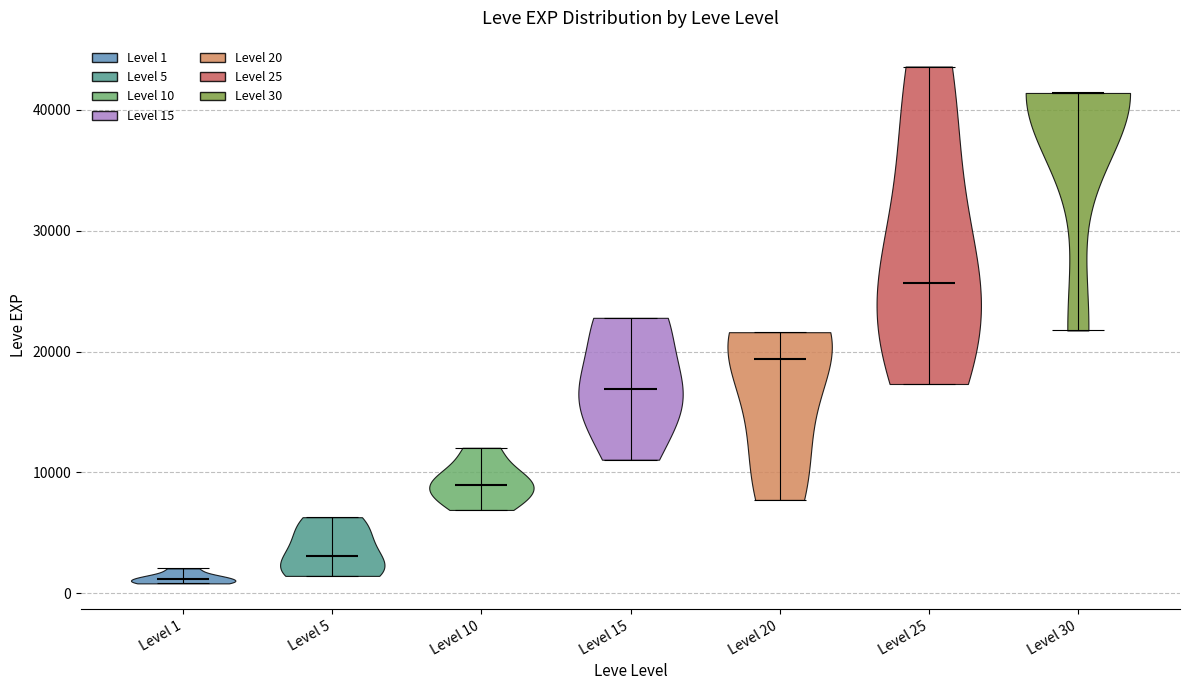

Reading left to right, read every violin against the y-axis: where its median line is, and the lowest and highest points it reaches. The values are not printed on the chart, so give them approximately, as read against the axis.

Level 1: median line 1000, lowest point 1000, highest point 2000
Level 5: median line 3000, lowest point 1000, highest point 6000
Level 10: median line 9000, lowest point 7000, highest point 12000
Level 15: median line 17000, lowest point 11000, highest point 23000
Level 20: median line 19000, lowest point 8000, highest point 22000
Level 25: median line 26000, lowest point 17000, highest point 44000
Level 30: median line 41000, lowest point 22000, highest point 41000